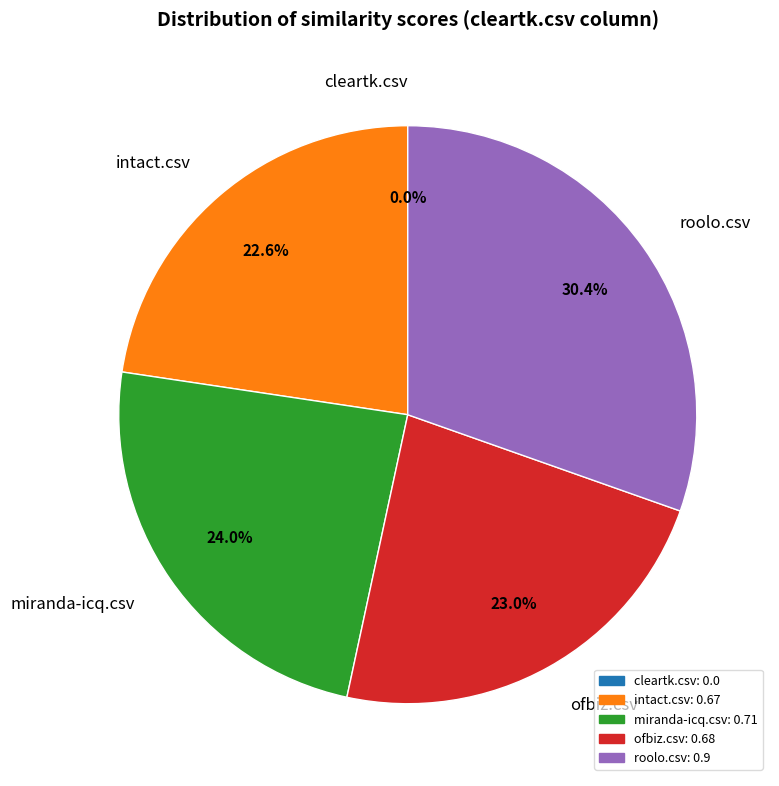

Count the number of slices in the pie.

5